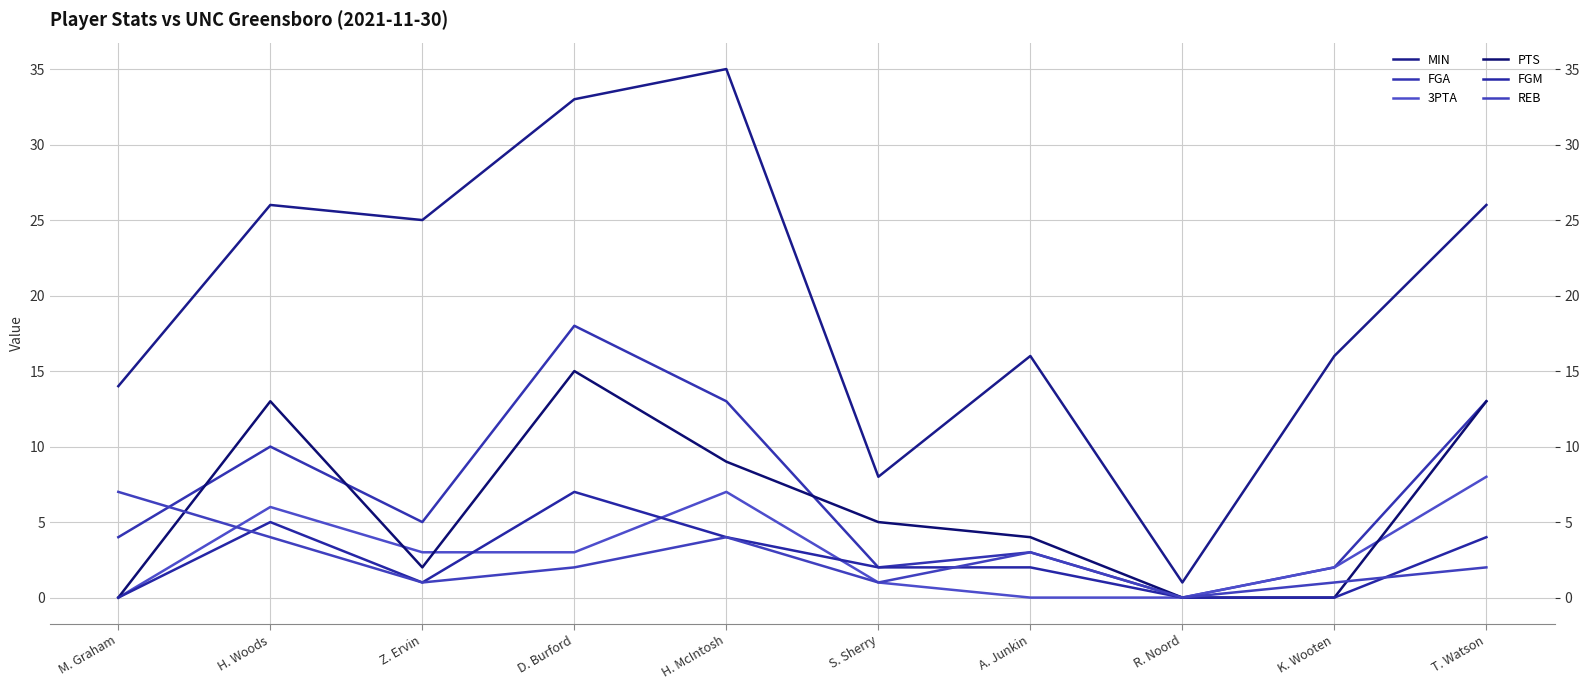

What is the label of the 8th point from the right?

Z. Ervin